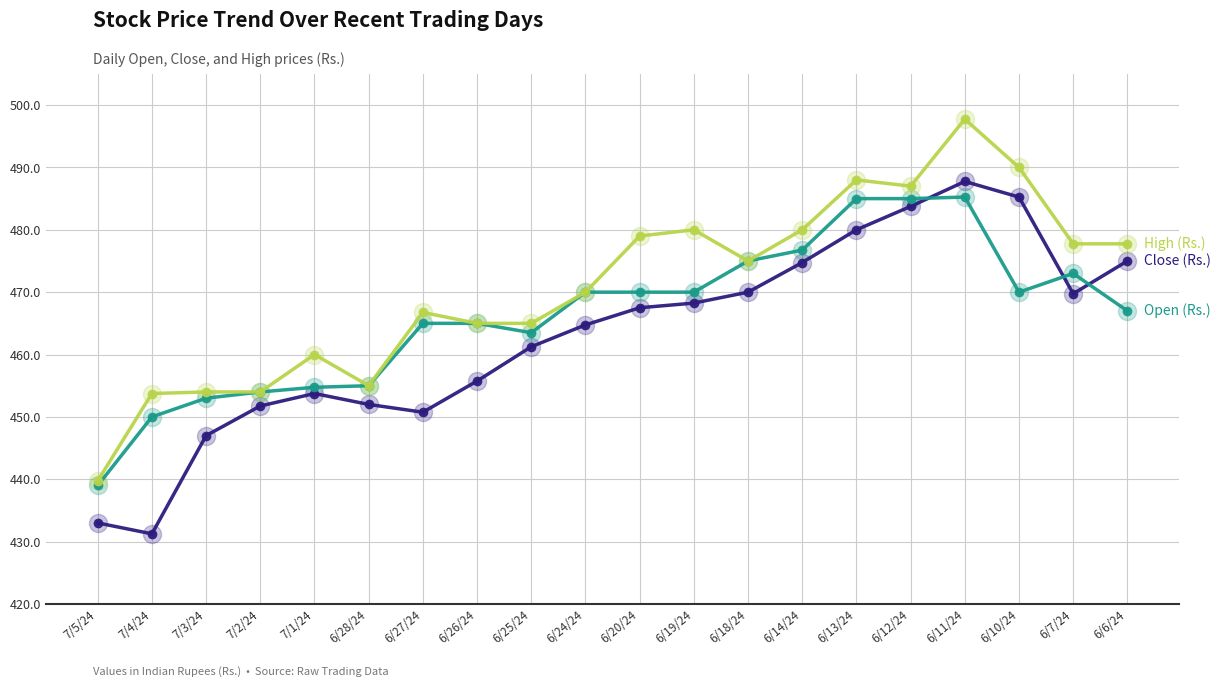

What is the total value across all series at 7/2/24?

1359.8